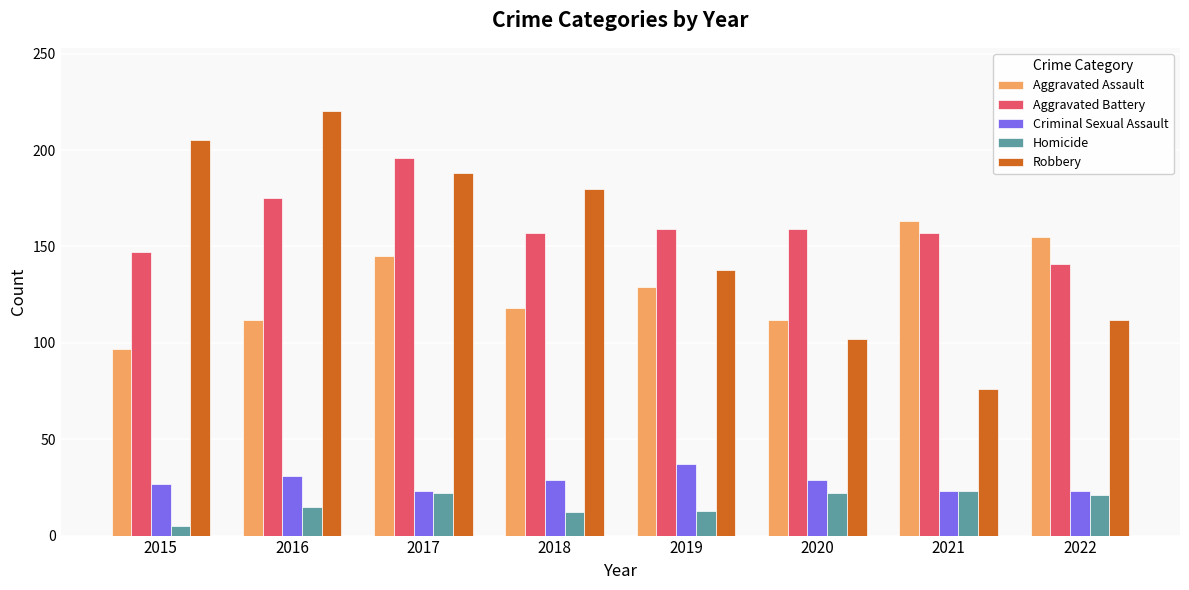

What are all the series names shown in the legend?

Aggravated Assault, Aggravated Battery, Criminal Sexual Assault, Homicide, Robbery